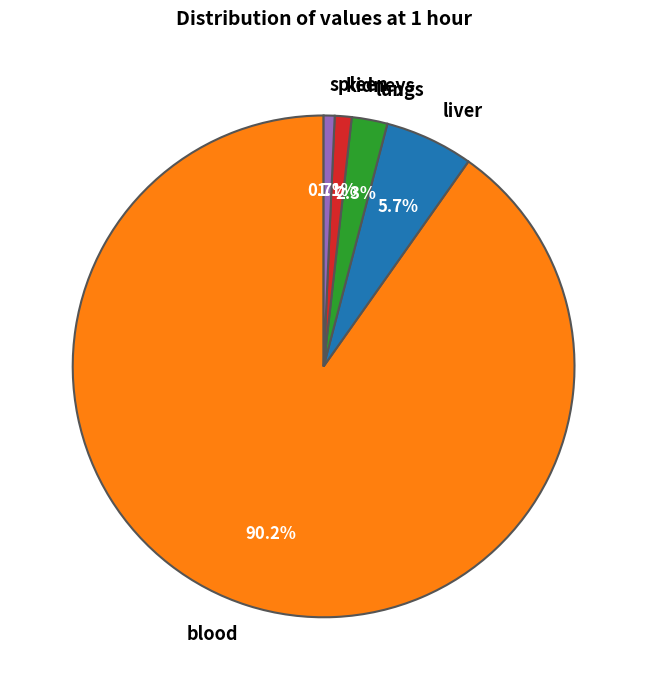

Approximately how many times larger is the value at liver compared to lungs?

2.5